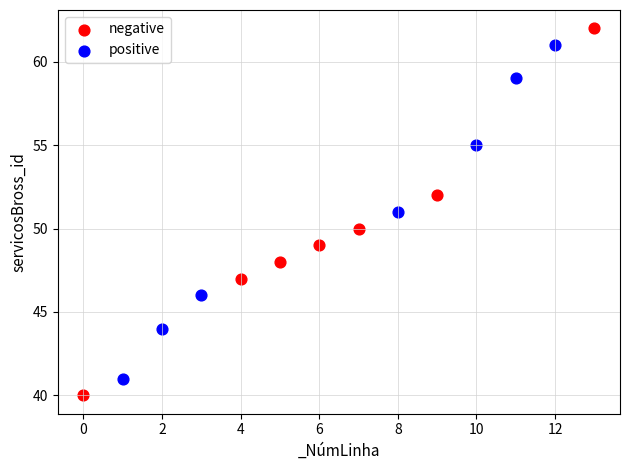

Which series contains the highest Y value?

negative